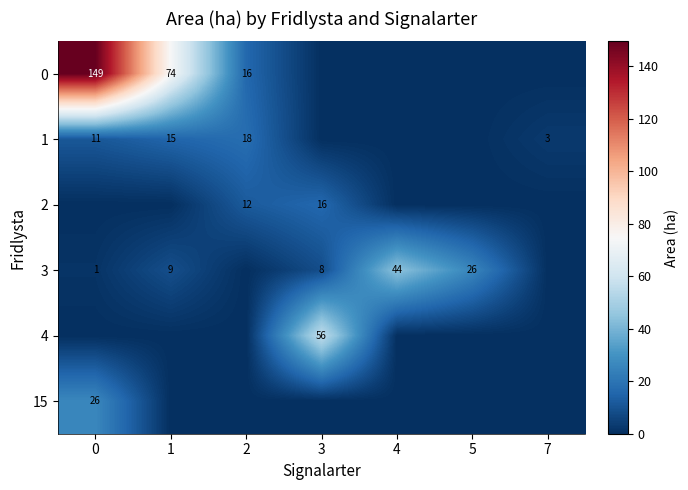

Which category has the lowest value in the row_5 series?

1